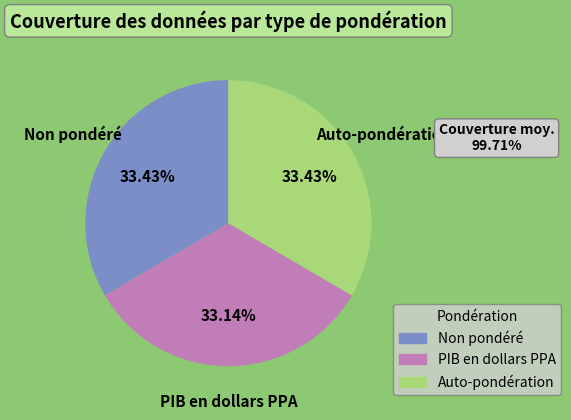

Is there any slice that represents more than half of the pie?

No